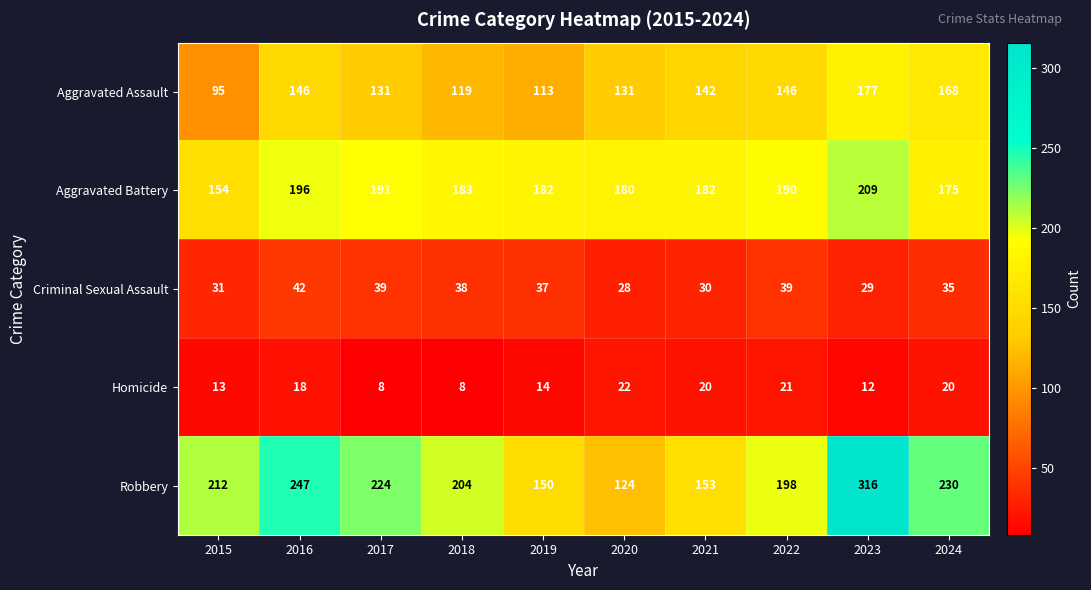

What is the difference between the maximum and second lowest values in the Aggravated Battery series?

34